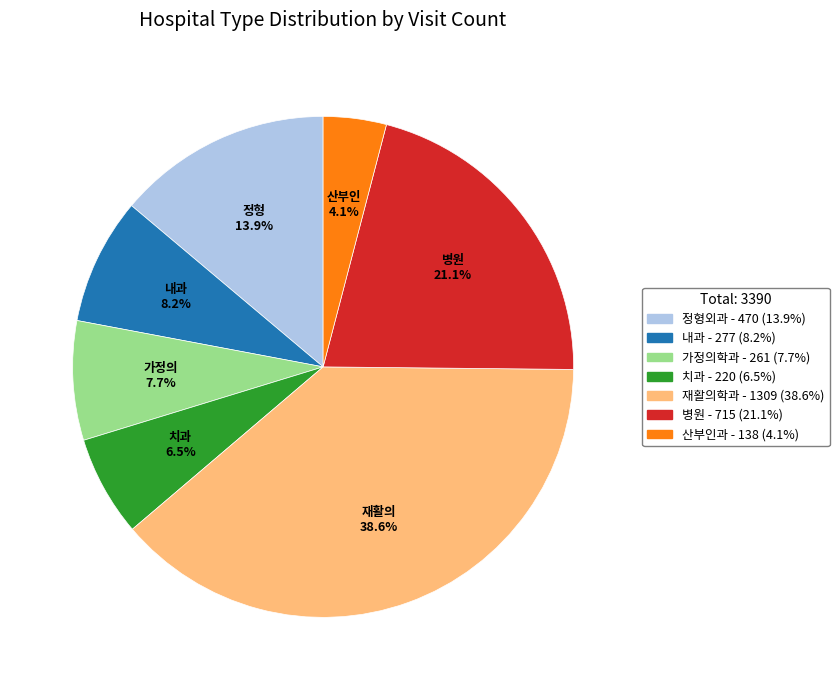

Between 병원 and 재활의학과, which is larger?

재활의학과